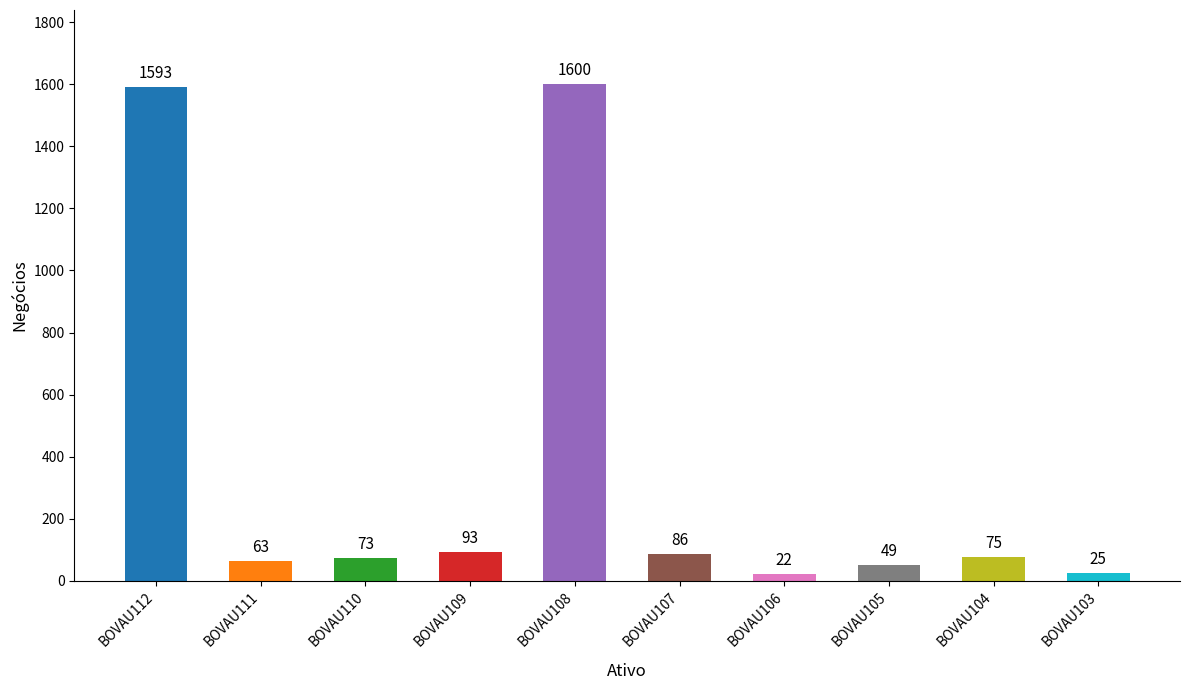

Reading left to right, extract all data points from this chart.

1593	63	73	93	1600	86	22	49	75	25